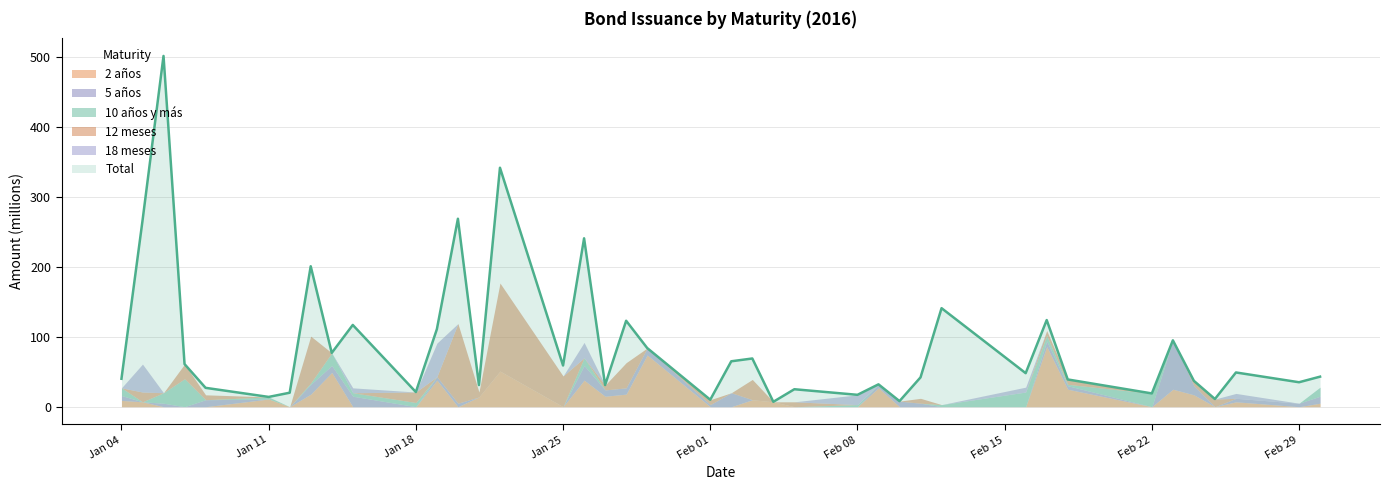

What is the spread (max minus min) of values at 02-02-2016?

65